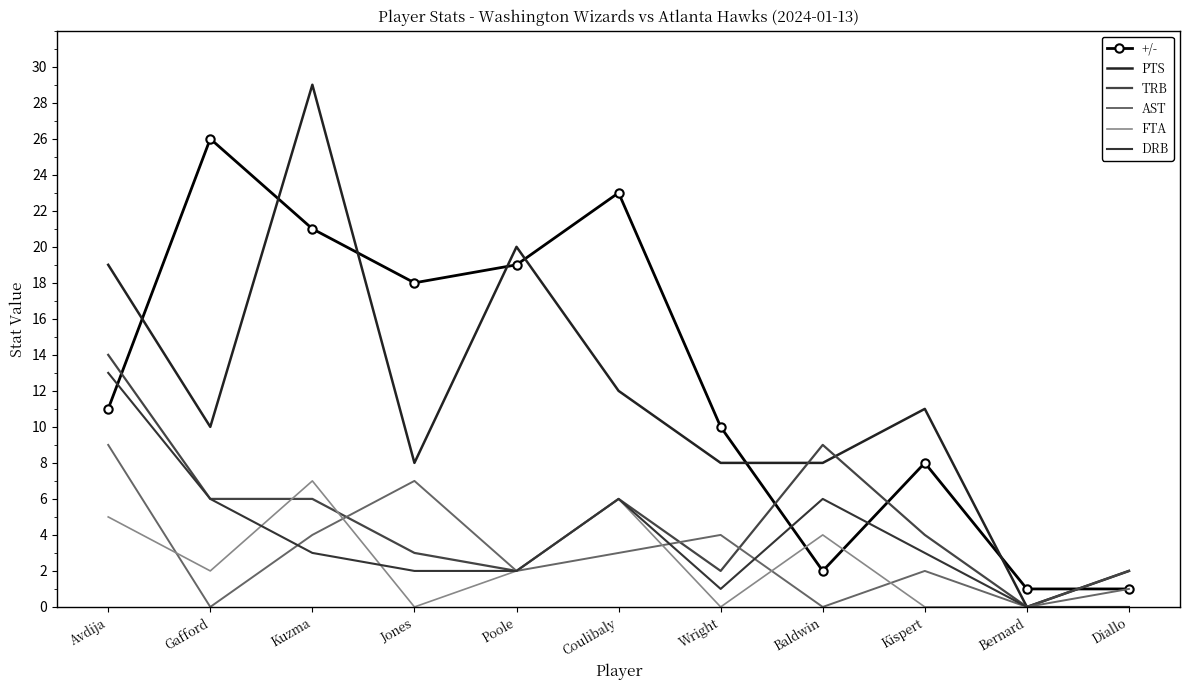

The +/- series shows 0 at Bernard. True or false?

False